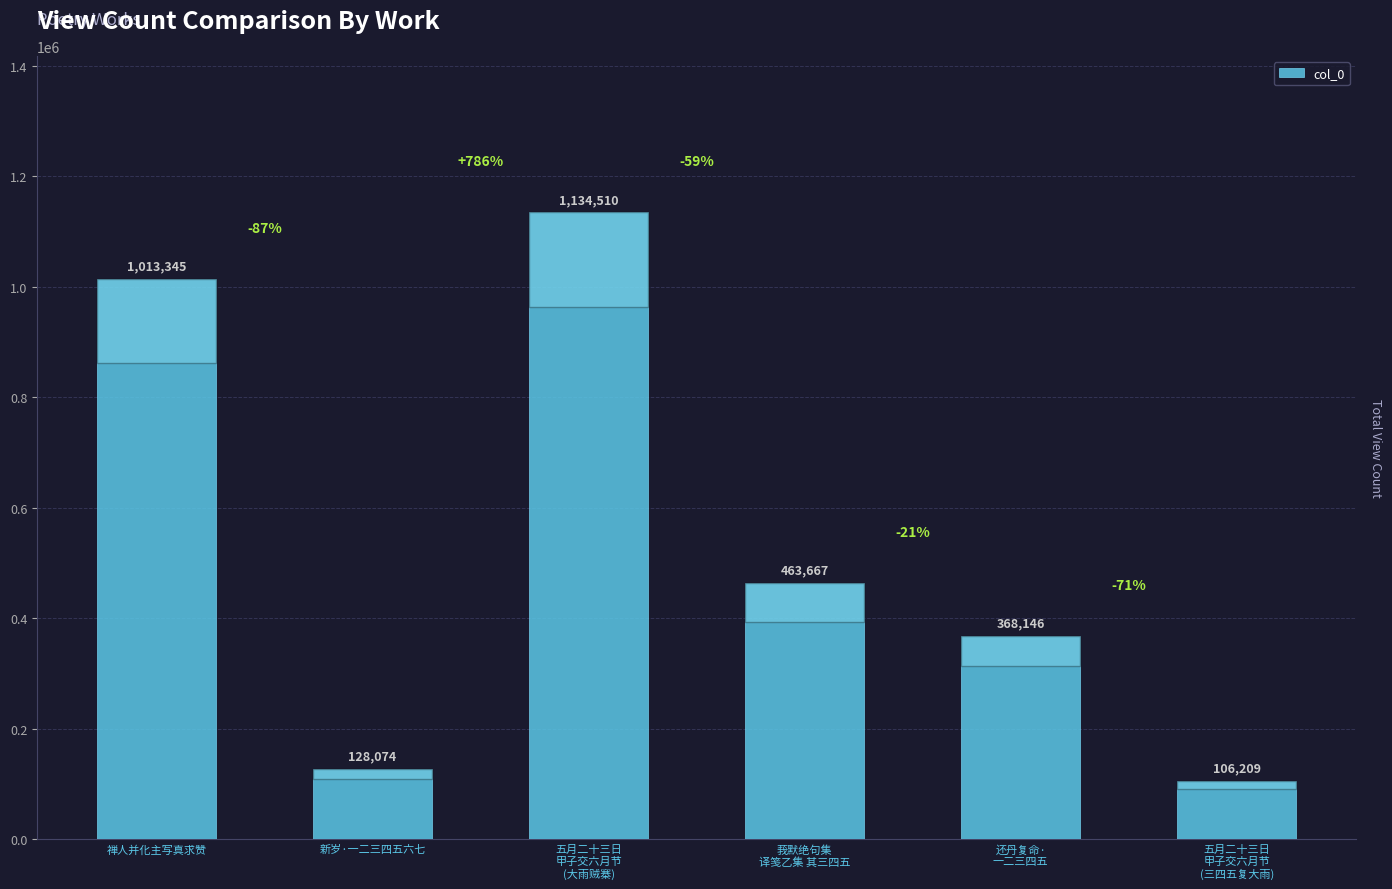

Reading right to left, extract all data points from this chart.

106209	368146	463667	1134510	128074	1013345